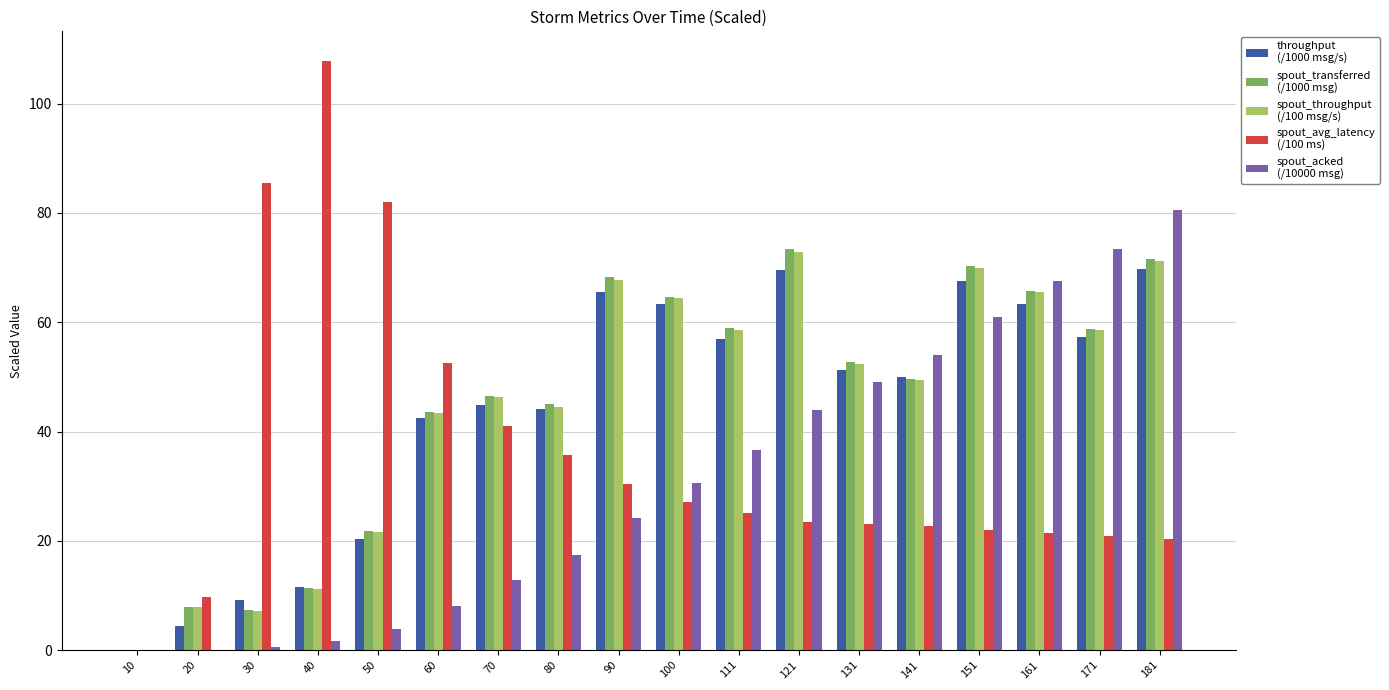

What is the maximum value shown in the chart?

107.9